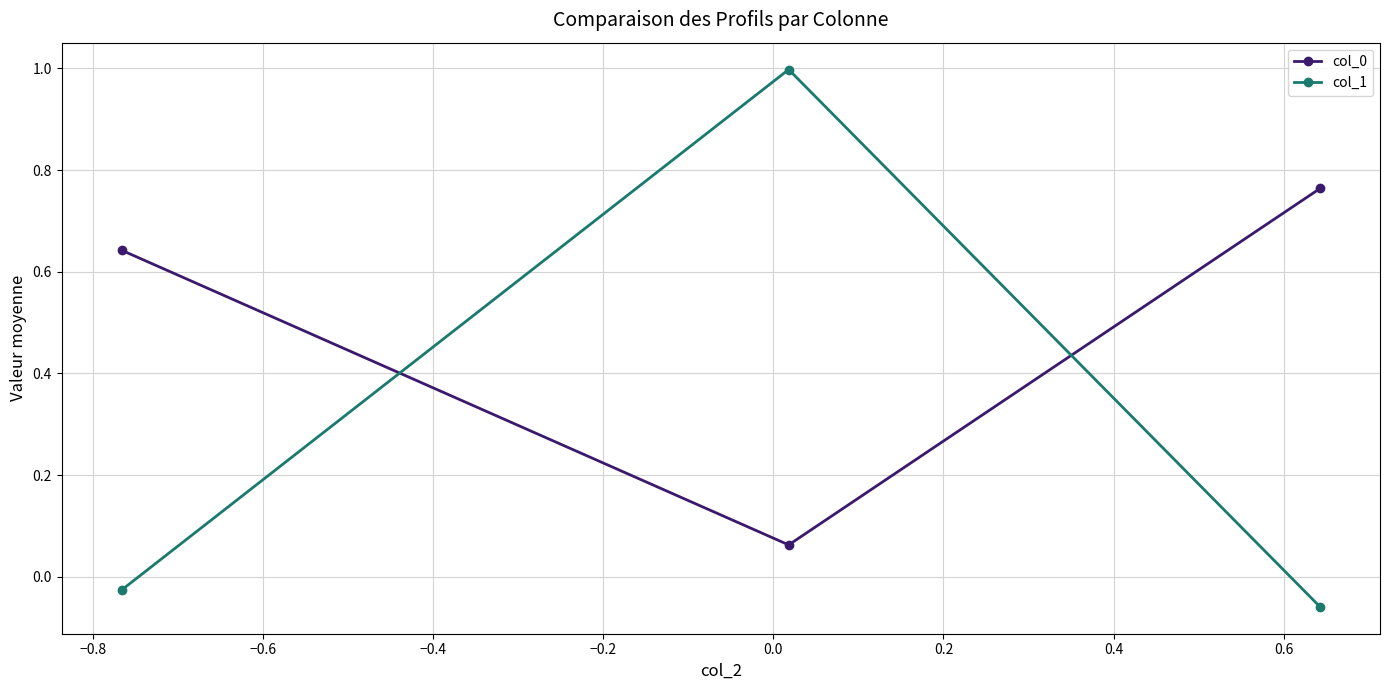

Which series has the widest spread of values?

col_1